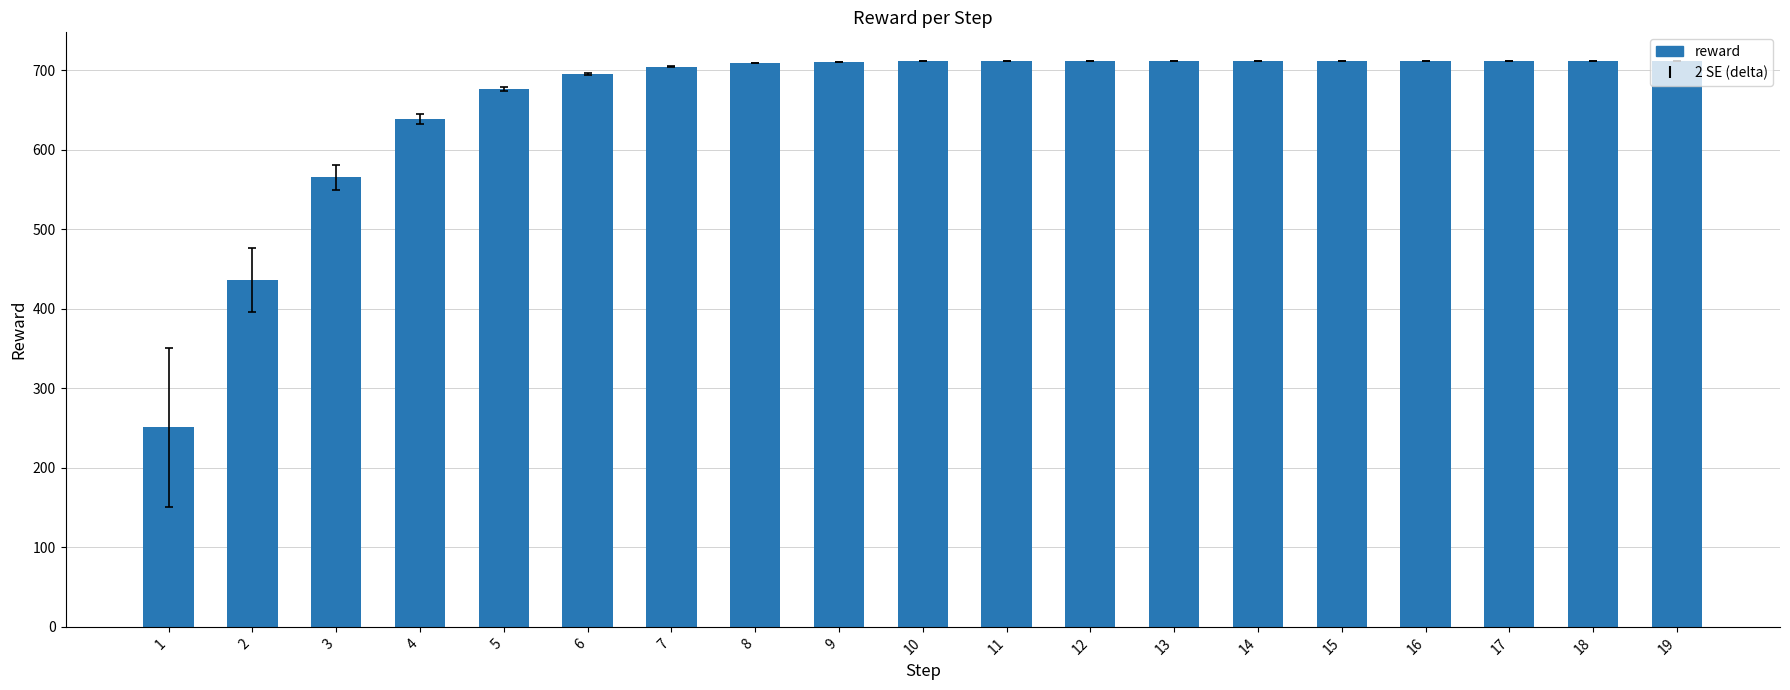

Which label corresponds to the smallest value in the chart?

1